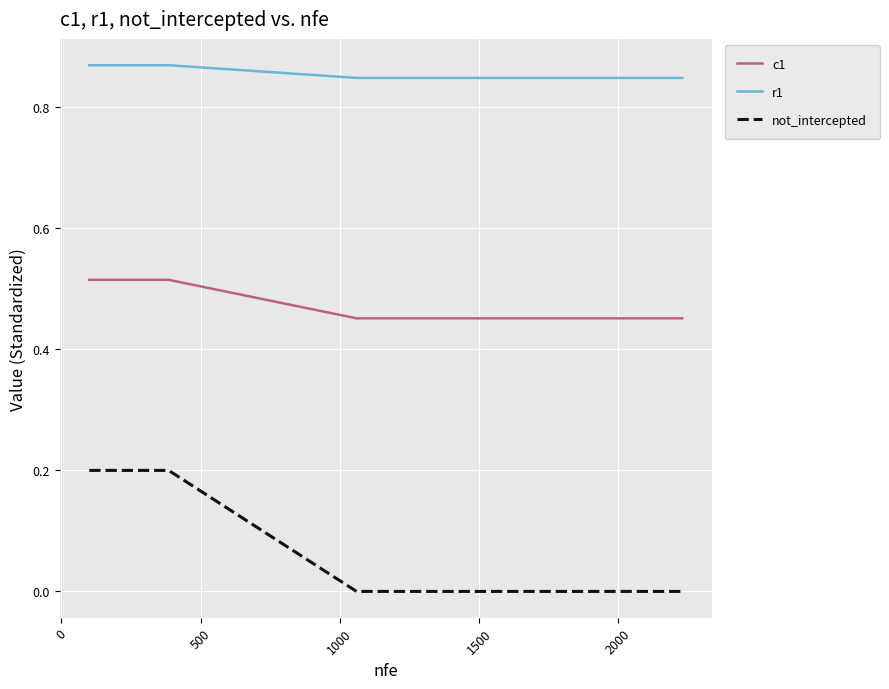

Which series has the largest total across all categories?

r1